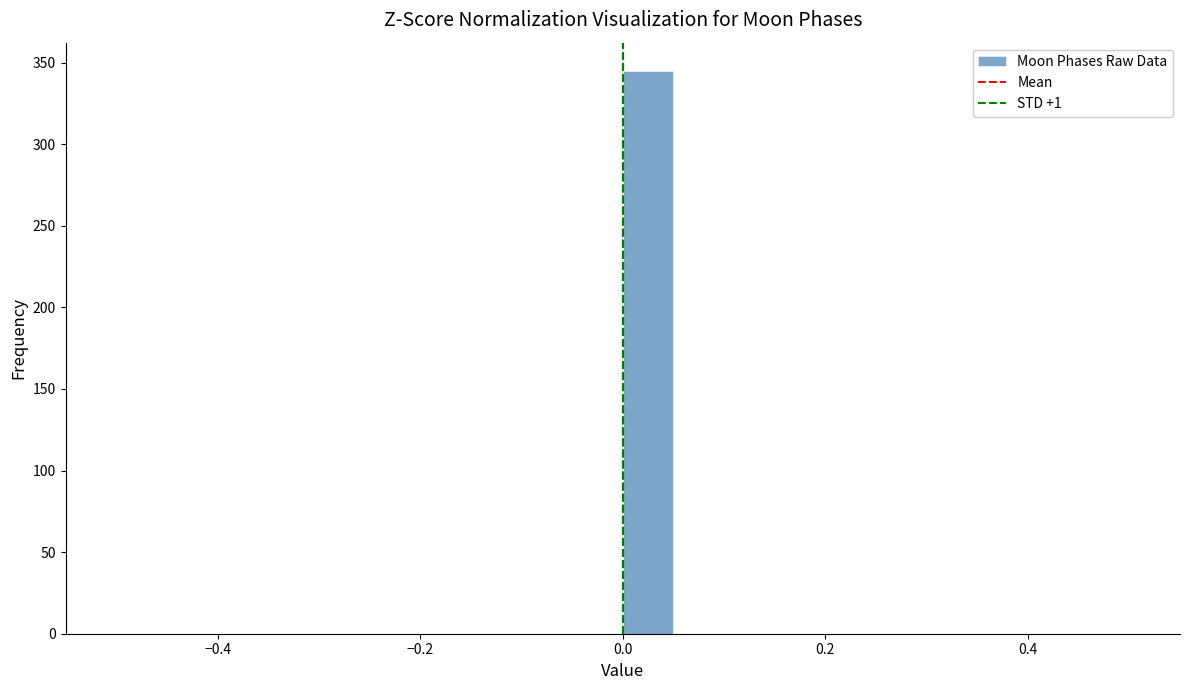

Around what value on the x-axis is the tallest bar? Give the approximate position of its centre, as read against the axis.

0.02